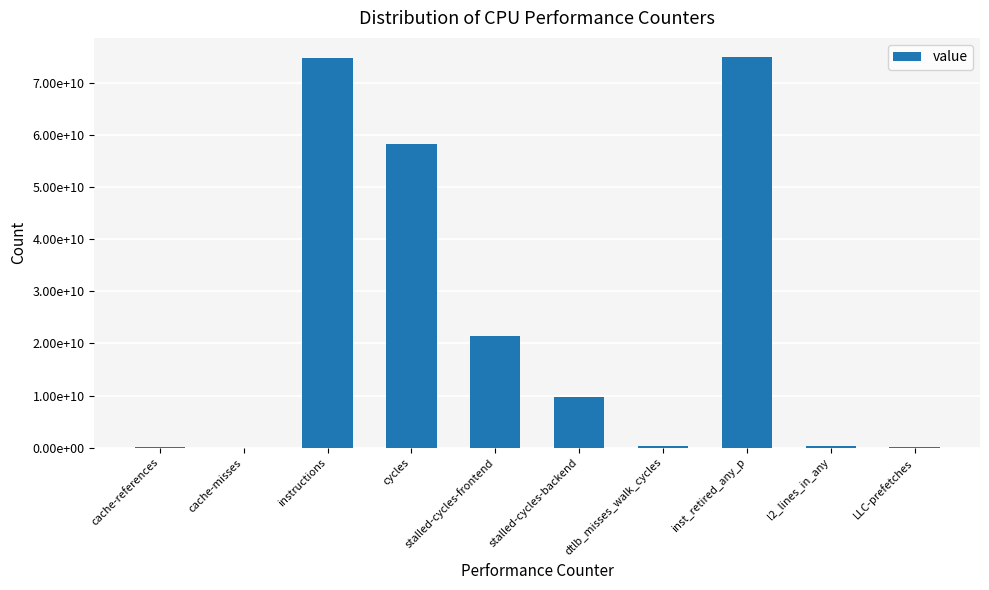

List the labels in order of value, smallest first.

cache-misses, LLC-prefetches, cache-references, l2_lines_in_any, dtlb_misses_walk_cycles, stalled-cycles-backend, stalled-cycles-frontend, cycles, instructions, inst_retired_any_p